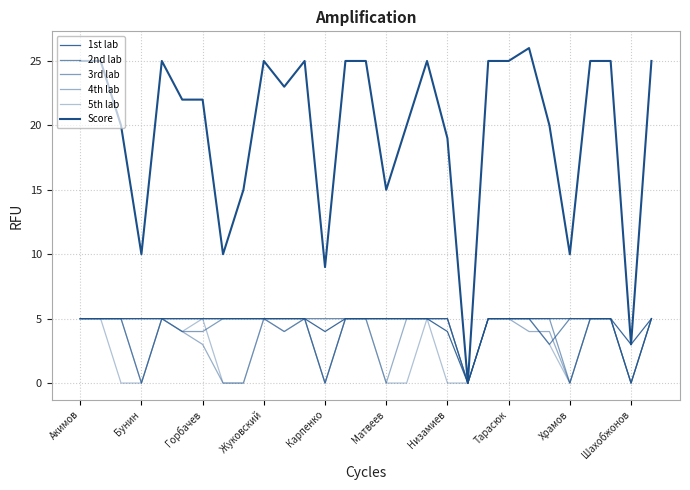

Does the chart have visible grid lines?

Yes